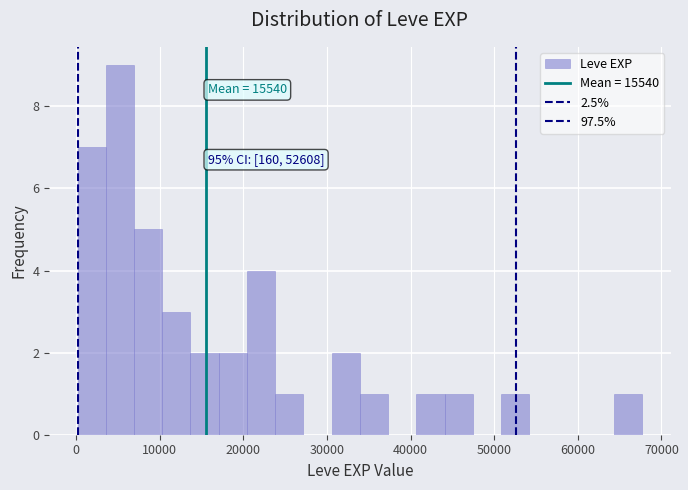

Around what value on the x-axis is the tallest bar? Give the approximate position of its centre, as read against the axis.

5000